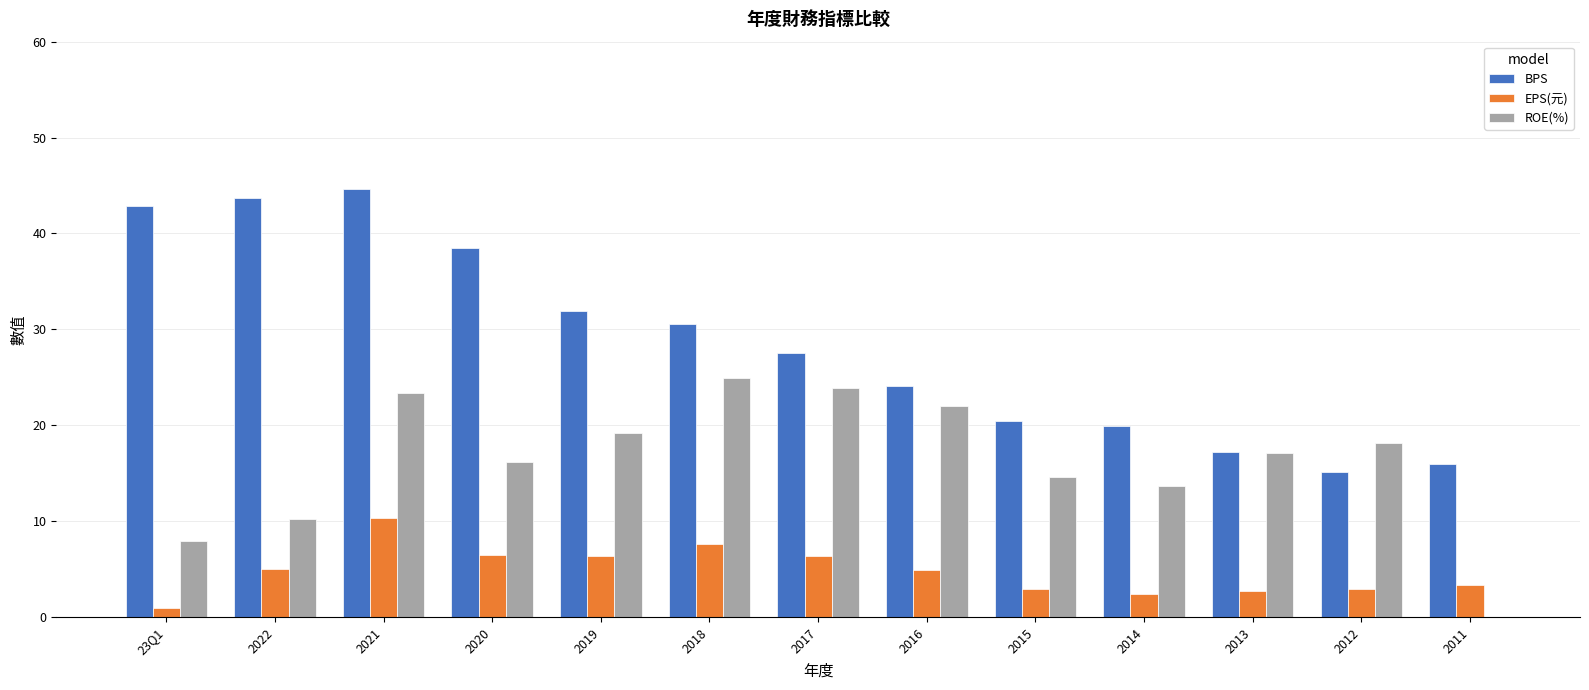

What is the average value of the EPS(元) series?

4.8